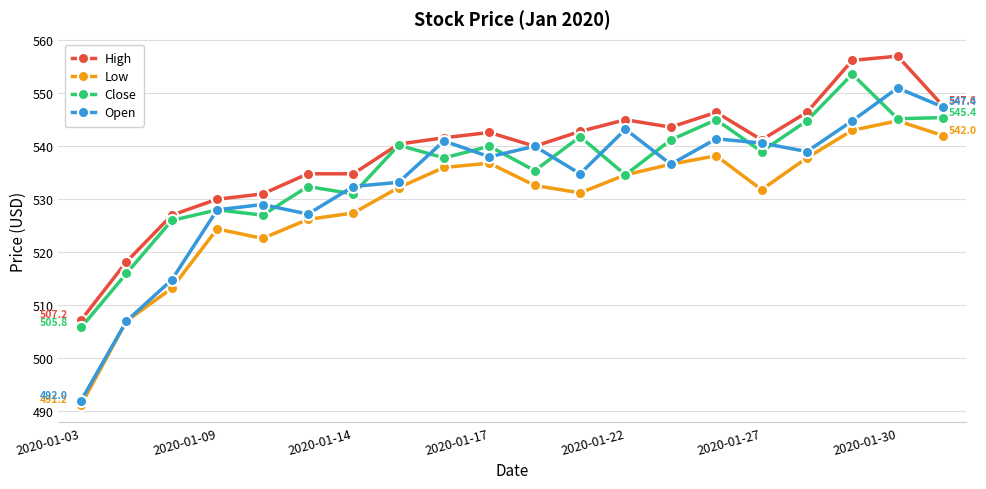

True or false: High and Low cross at least once.

False